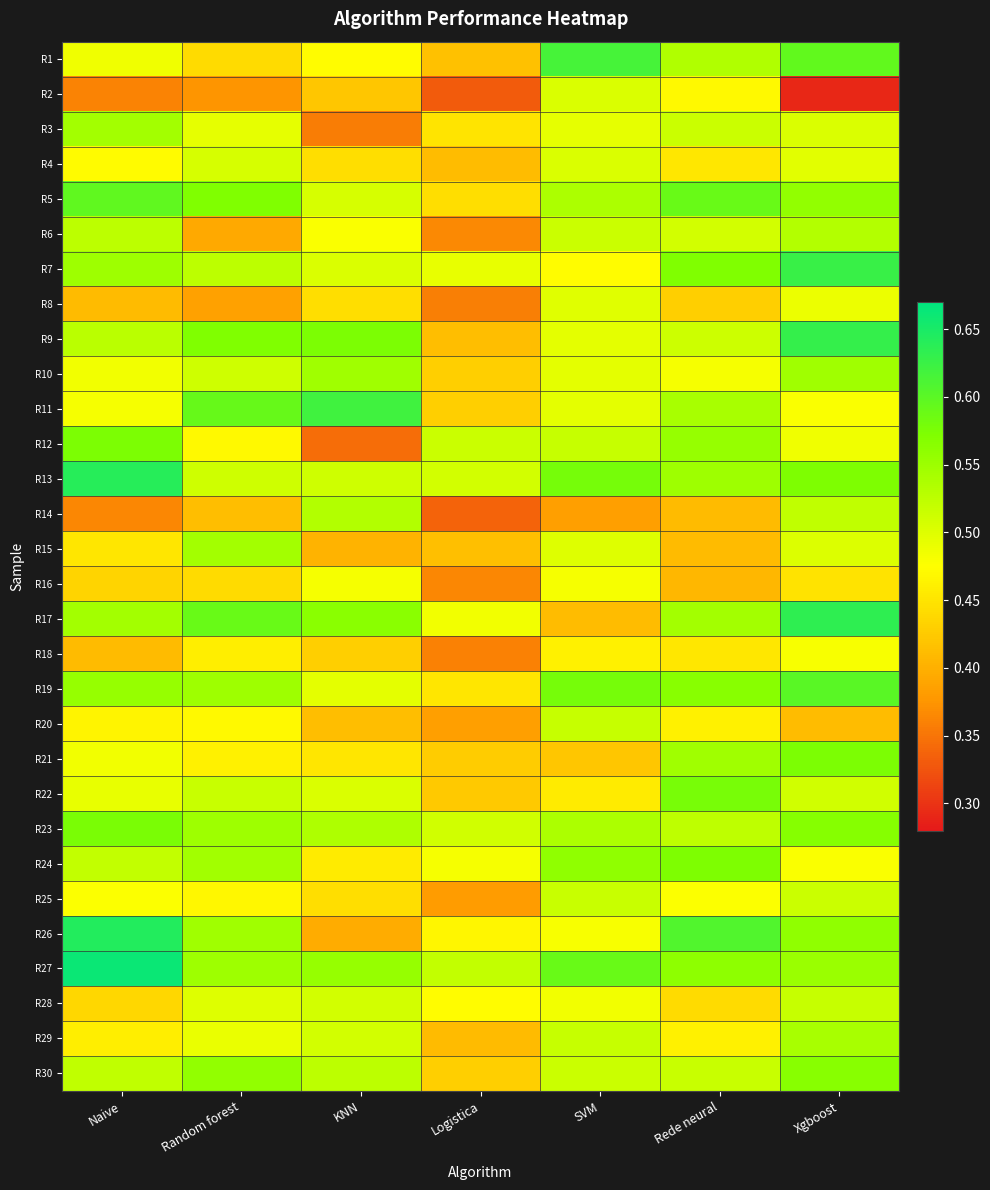

What is the difference between the highest and lowest values at Xgboost?

0.3